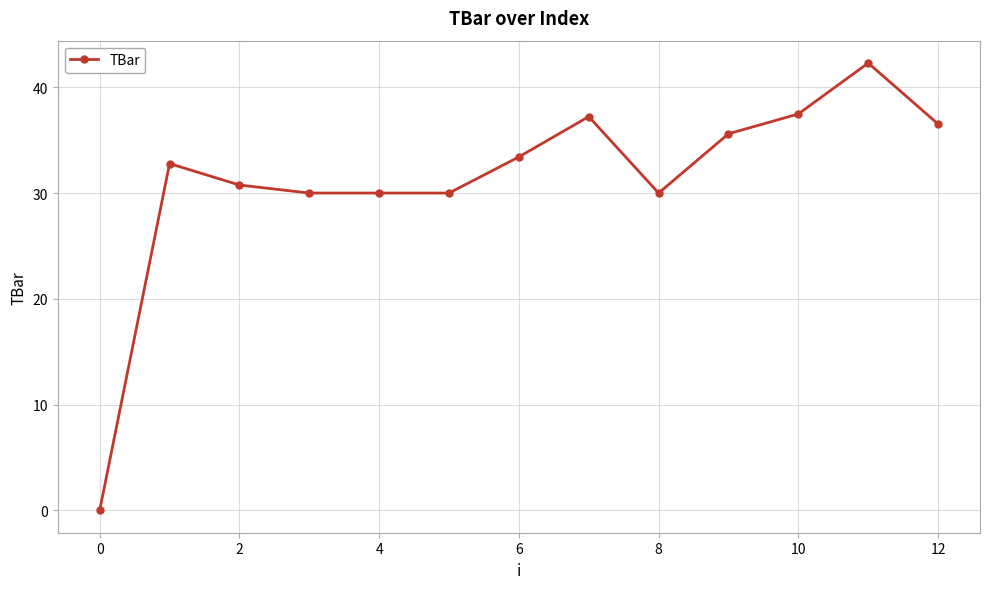

Does the chart display data point markers on the line(s)?

Yes